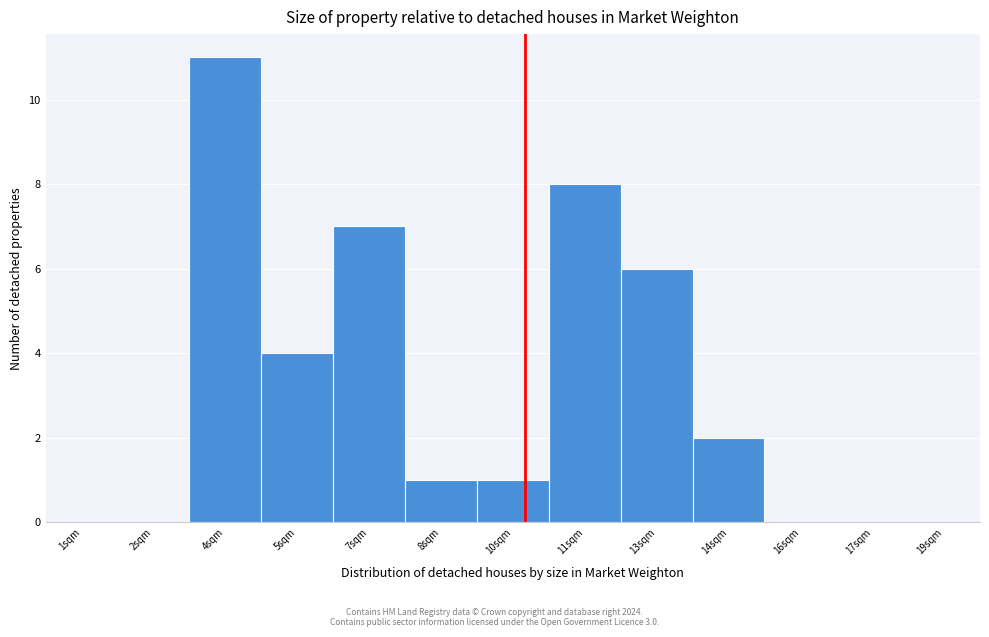

Reading left to right, extract all data points from this chart.

1sqm=0	2sqm=0	4sqm=11	5sqm=4	7sqm=7	8sqm=1	10sqm=1	11sqm=8	13sqm=6	14sqm=2	16sqm=0	17sqm=0	19sqm=0